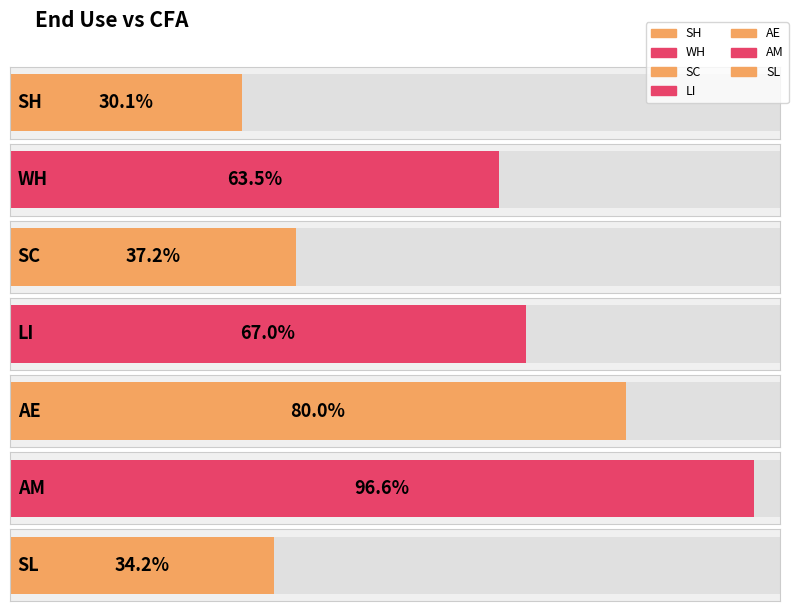

Reading left to right, extract all data points from this chart.

0.3	0.6	0.4	0.7	0.8	1.0	0.3